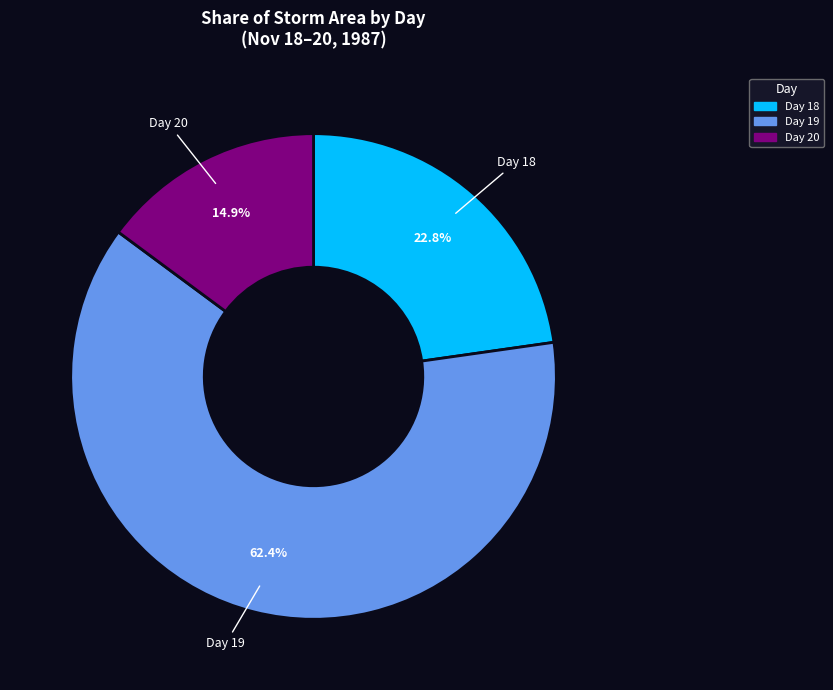

Which slice represents more than half of the pie?

Day 19